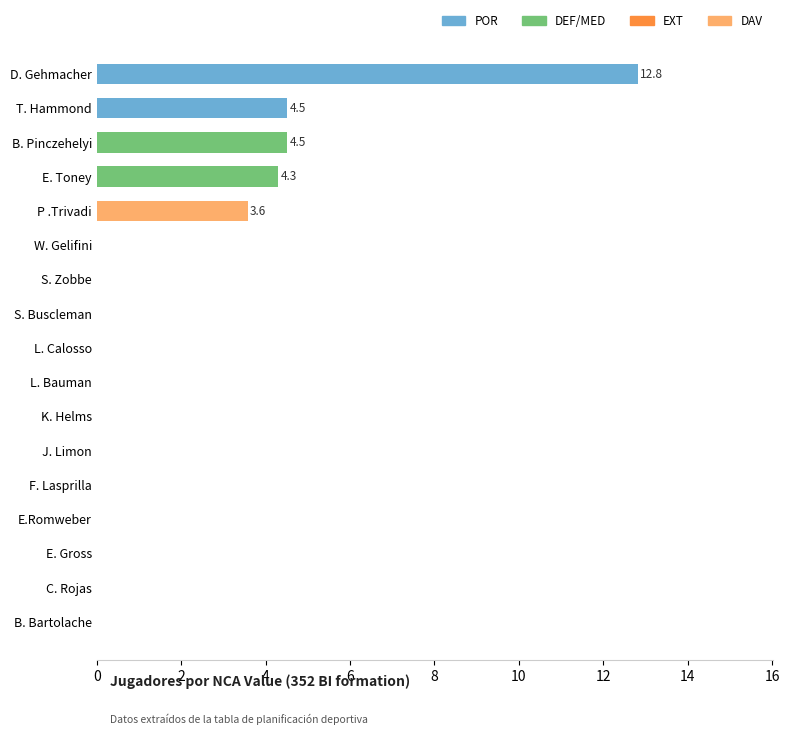

Are the bars horizontal?

Yes